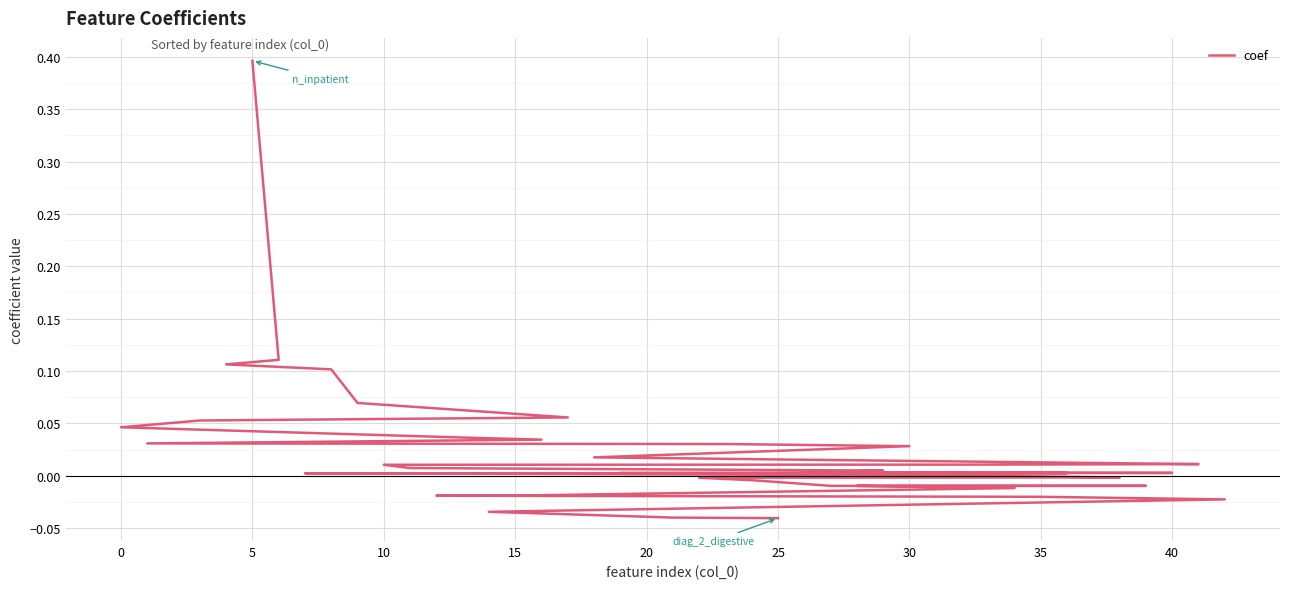

How many negative values are there?

14